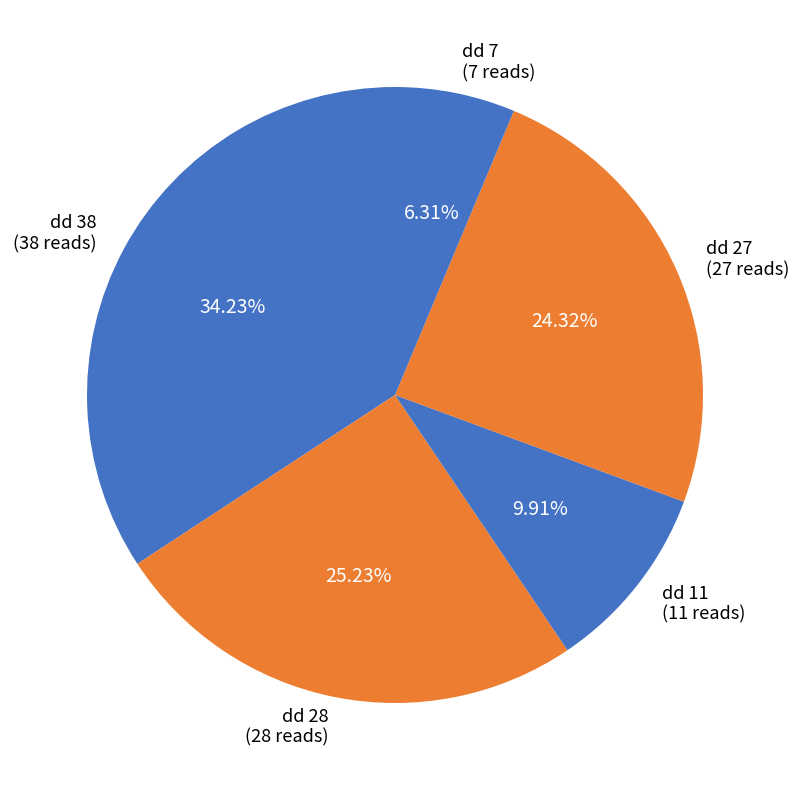

Rank the categories by value from highest to lowest.

dd 38, dd 28, dd 27, dd 11, dd 7